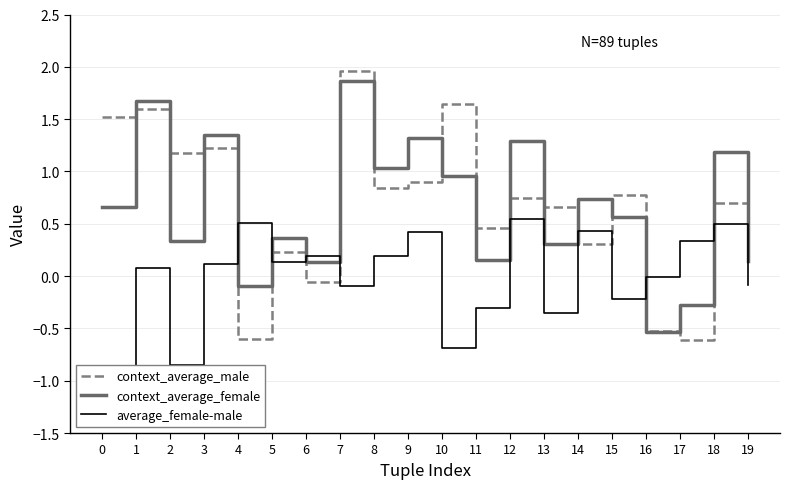

At which label is context_average_female closest to 0?

4